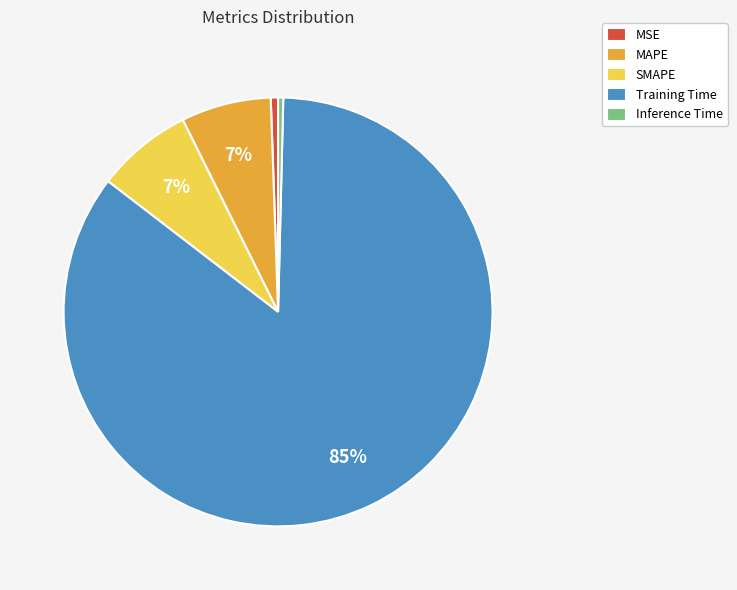

To the nearest percent, what is the combined percentage of SMAPE and MAPE?

14%